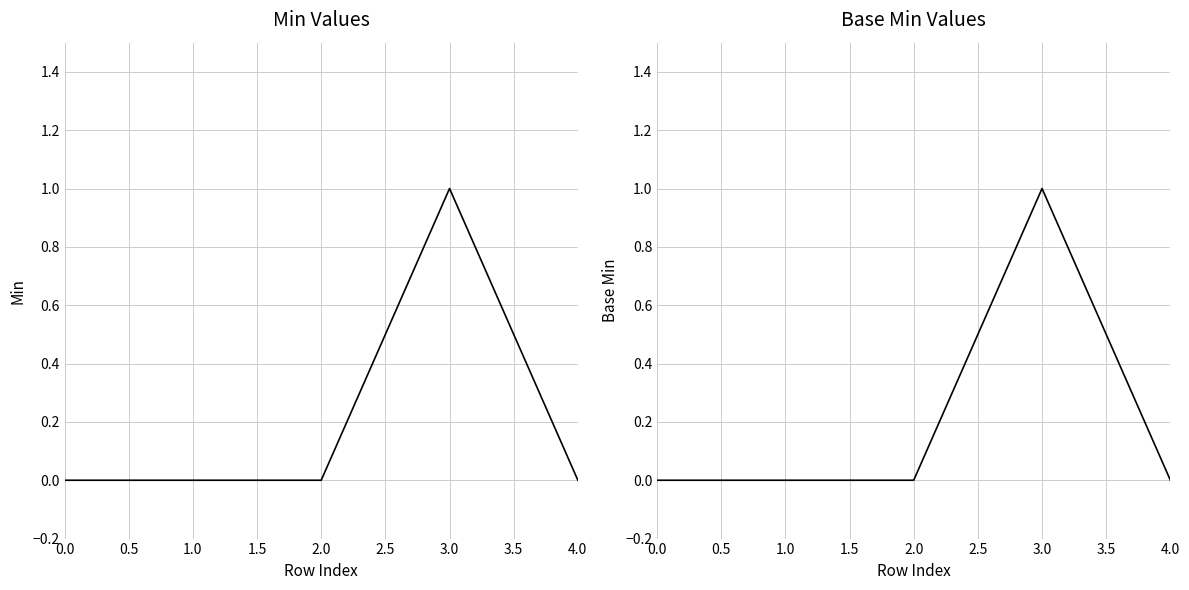

What are all the series names shown in the legend?

Min, Base Min